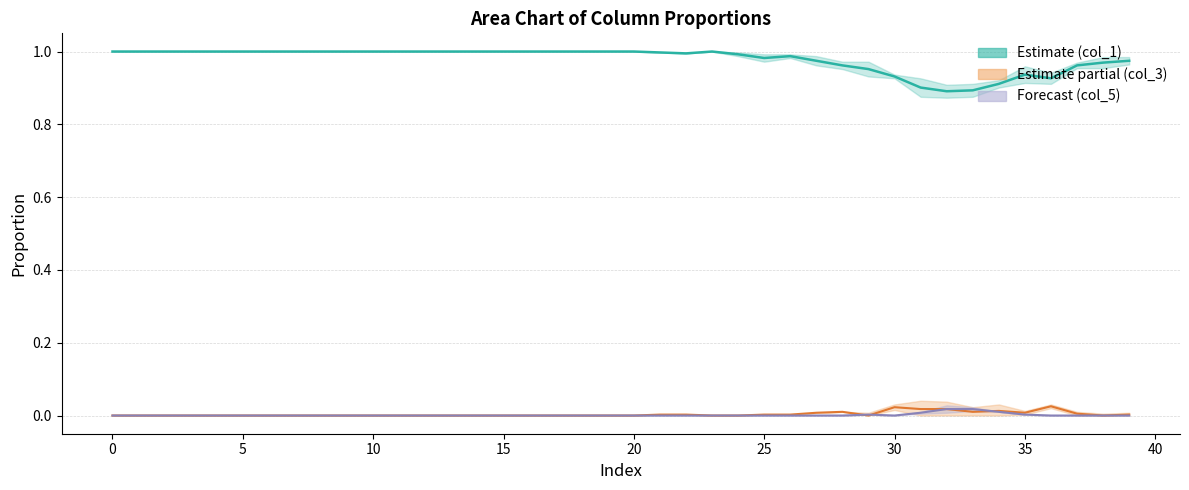

Reading right to left, transcribe all the data shown in this chart.

col_1: 39=1.0	38=1.0	37=1.0	36=0.9	35=0.9	34=0.9	33=0.9	32=0.9	31=0.9	30=0.9	29=1.0	28=1.0	27=1.0	26=1.0	25=1.0	24=1.0	23=1.0	22=1.0	21=1.0	20=1.0	19=1.0	18=1.0	17=1.0	16=1.0	15=1.0	14=1.0	13=1.0	12=1.0	11=1.0	10=1.0	9=1.0	8=1.0	7=1.0	6=1.0	5=1.0	4=1.0	3=1.0	2=1.0	1=1.0	0=1.0
col_3: 39=0.0	38=0.0	37=0.0	36=0.0	35=0.0	34=0.0	33=0.0	32=0.0	31=0.0	30=0.0	29=0.0	28=0.0	27=0.0	26=0.0	25=0.0	24=0.0	23=0.0	22=0.0	21=0.0	20=0.0	19=0.0	18=0.0	17=0.0	16=0.0	15=0.0	14=0.0	13=0.0	12=0.0	11=0.0	10=0.0	9=0.0	8=0.0	7=0.0	6=0.0	5=0.0	4=0.0	3=0.0	2=0.0	1=0.0	0=0.0
col_5: 39=0.0	38=0.0	37=0.0	36=0.0	35=0.0	34=0.0	33=0.0	32=0.0	31=0.0	30=0.0	29=0.0	28=0.0	27=0.0	26=0.0	25=0.0	24=0.0	23=0.0	22=0.0	21=0.0	20=0.0	19=0.0	18=0.0	17=0.0	16=0.0	15=0.0	14=0.0	13=0.0	12=0.0	11=0.0	10=0.0	9=0.0	8=0.0	7=0.0	6=0.0	5=0.0	4=0.0	3=0.0	2=0.0	1=0.0	0=0.0